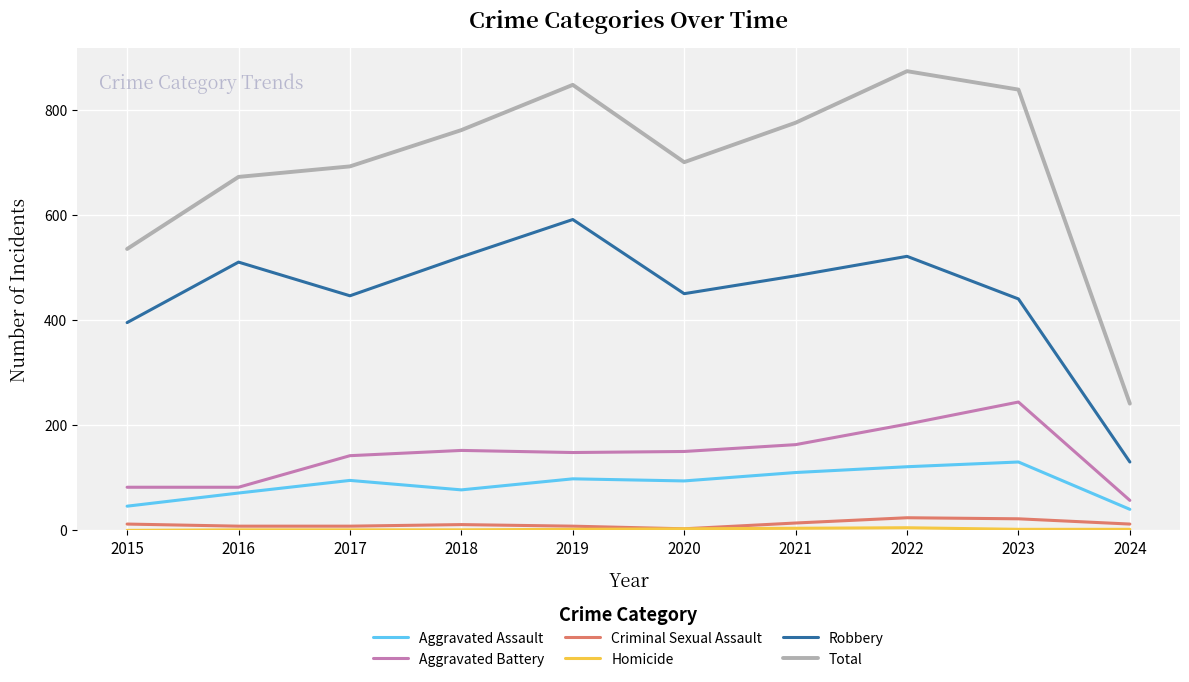

At which category is the sum across all series the highest?

2022